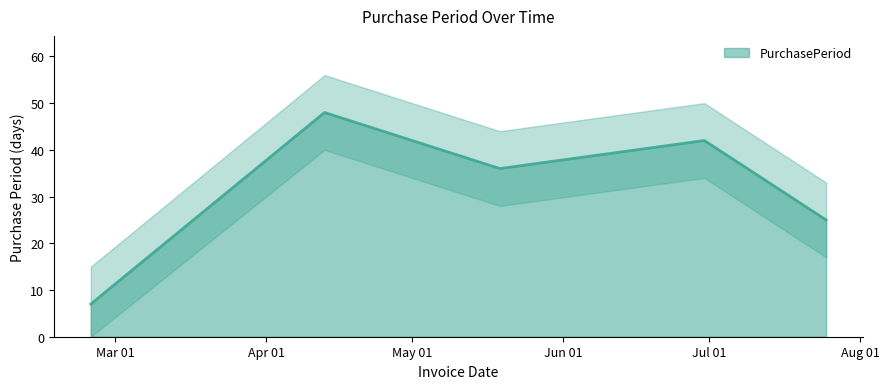

True or false: the data shows 34 at 2017-07-25.

False